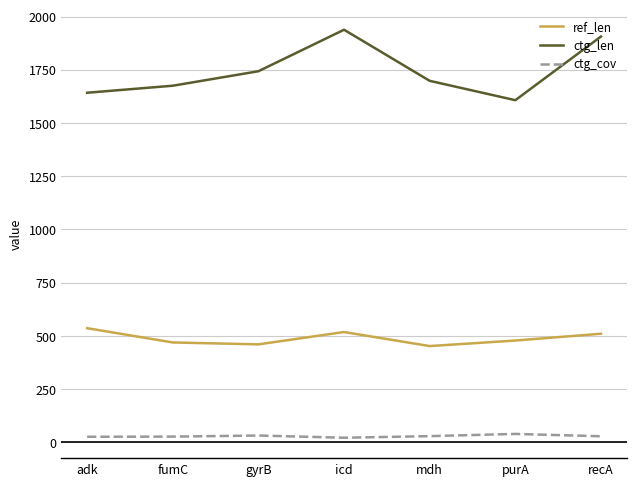

How many values in the ctg_len series are below 1698?

3